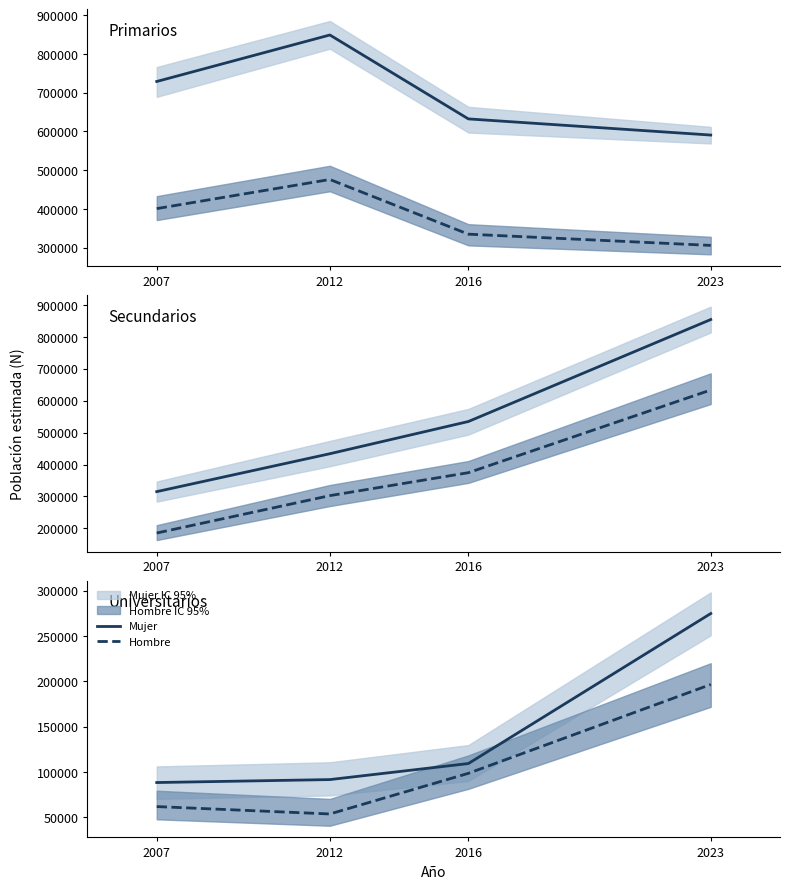

The value of Hombre at 2012 is 14870. True or false?

False